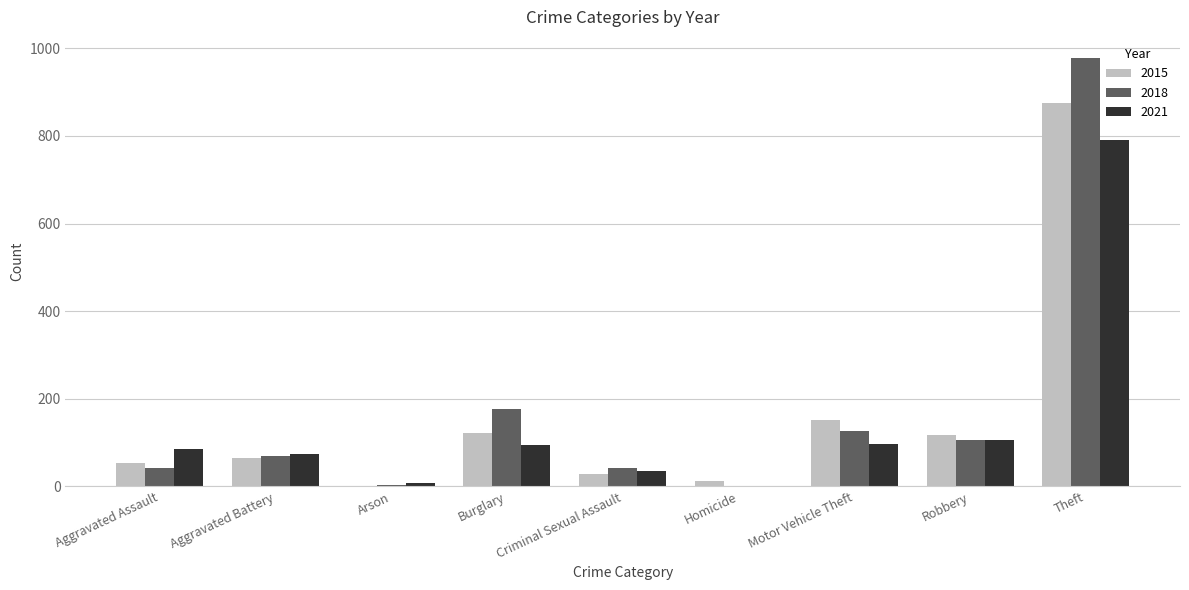

Where is 2018 nearest to the value 489?

Burglary